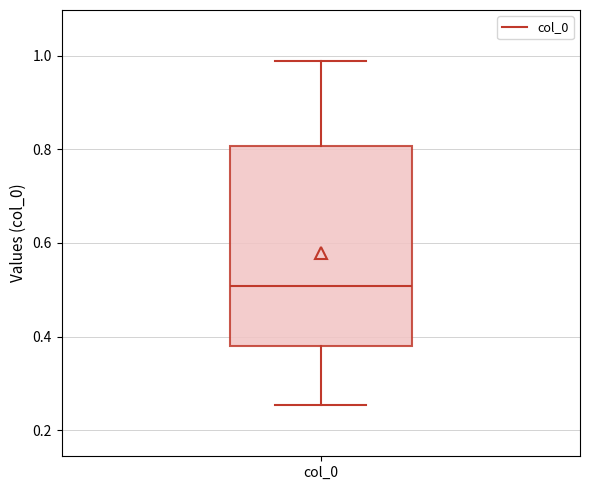

Transcribe this box plot: give where the median line is, the range the box spans, and where the two whiskers end, as read against the y-axis. The values are not printed on the chart, so give them approximately, as read against the axis.

median 0.50, box 0.38 to 0.80, whiskers 0.26 to 0.98